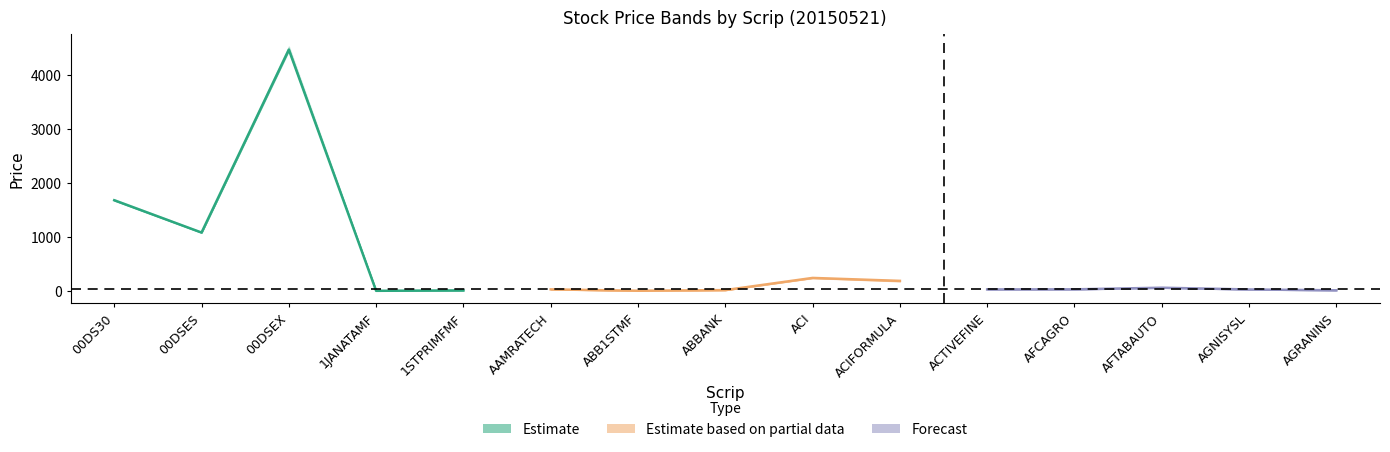

At which label does Low first exceed 30?

00DS30